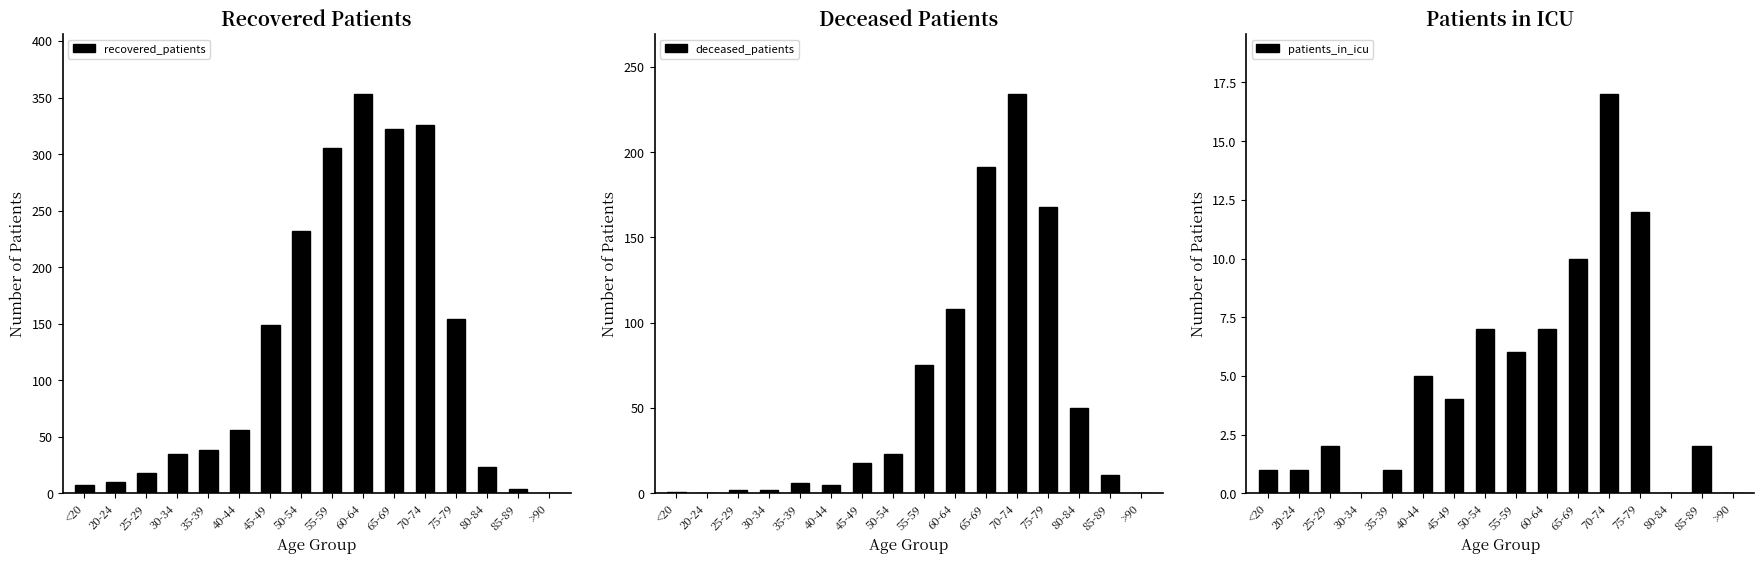

Which category has the highest value in the recovered_patients series?

60-64